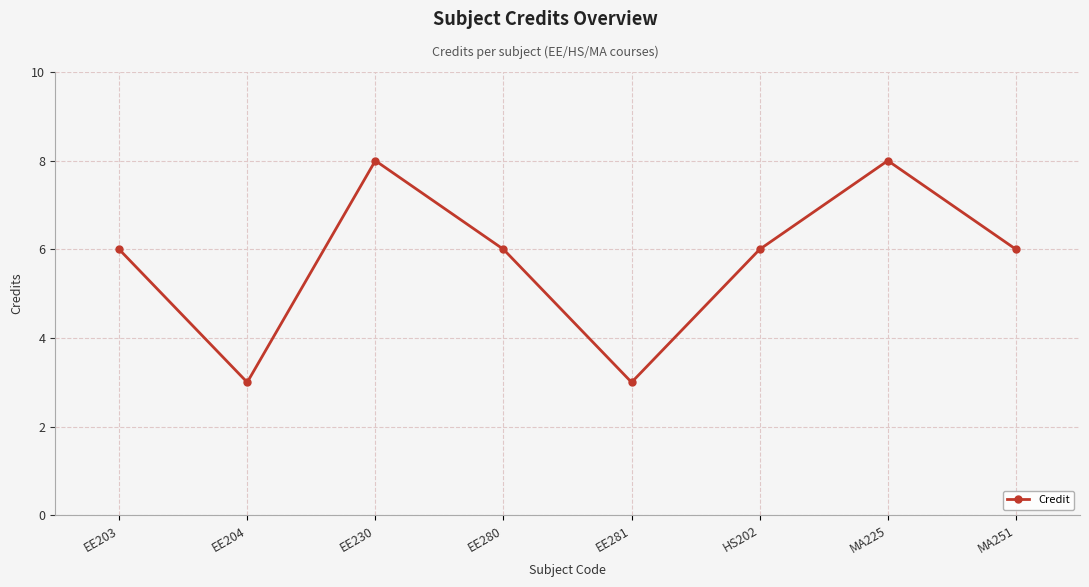

How many categories are shown in the chart?

8